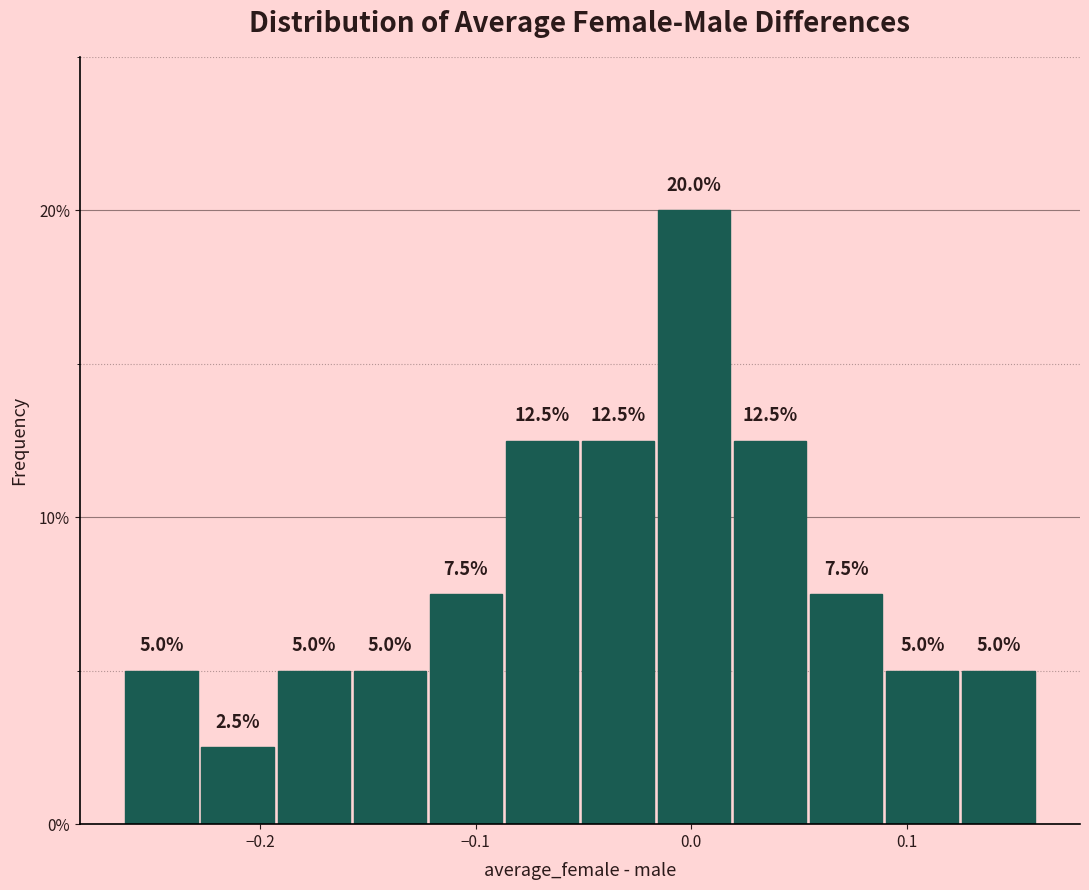

Read against the x-axis, roughly where is the centre of the tallest bar?

0.00